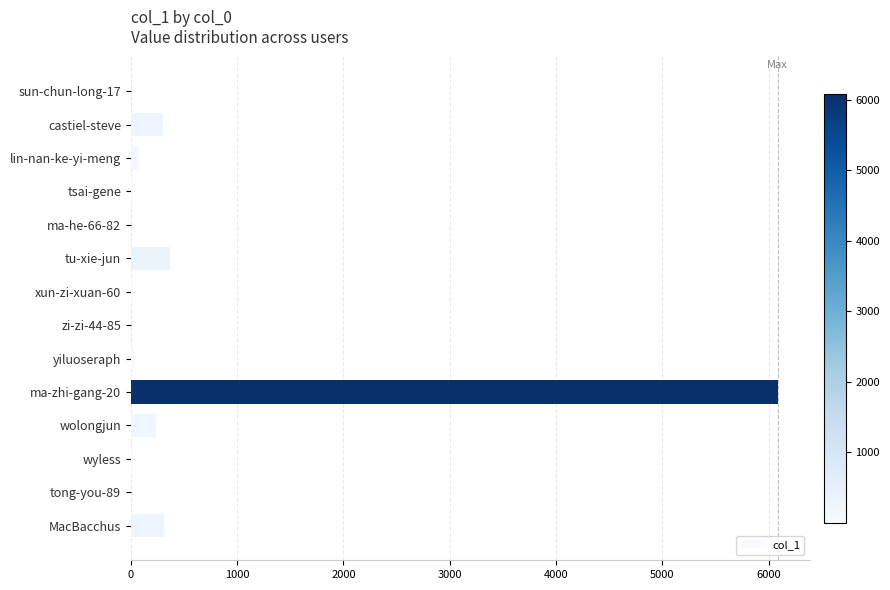

Between sun-chun-long-17 and tu-xie-jun, which is larger?

tu-xie-jun